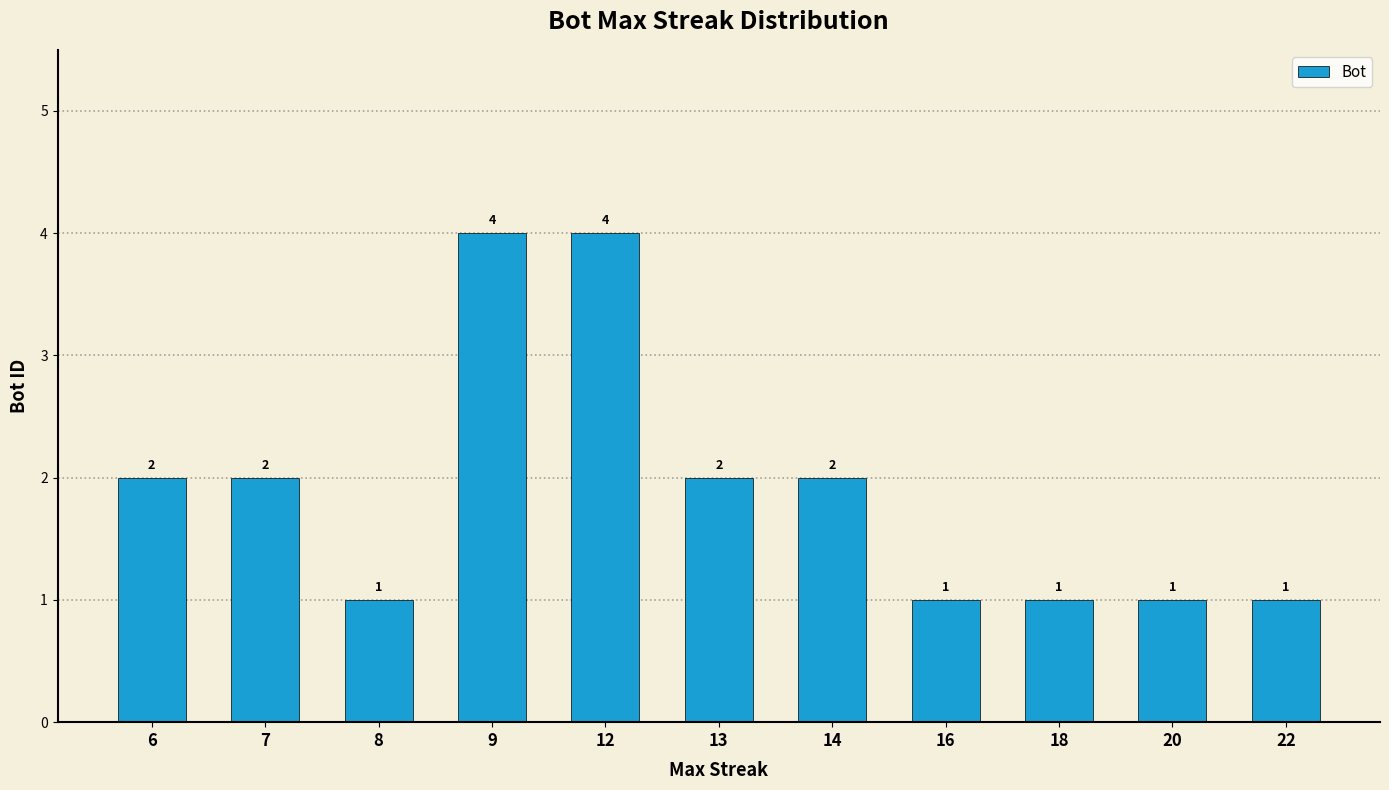

How many values are between 1 and 2?

9